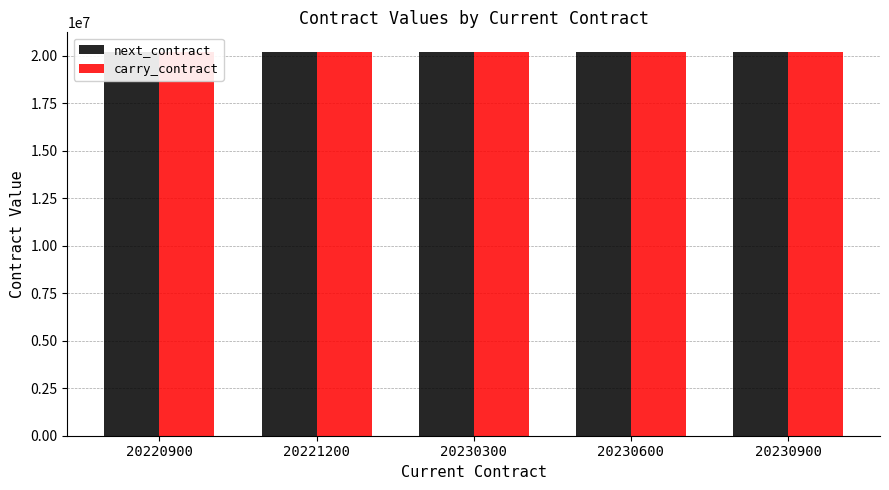

How many groups of bars are there?

5